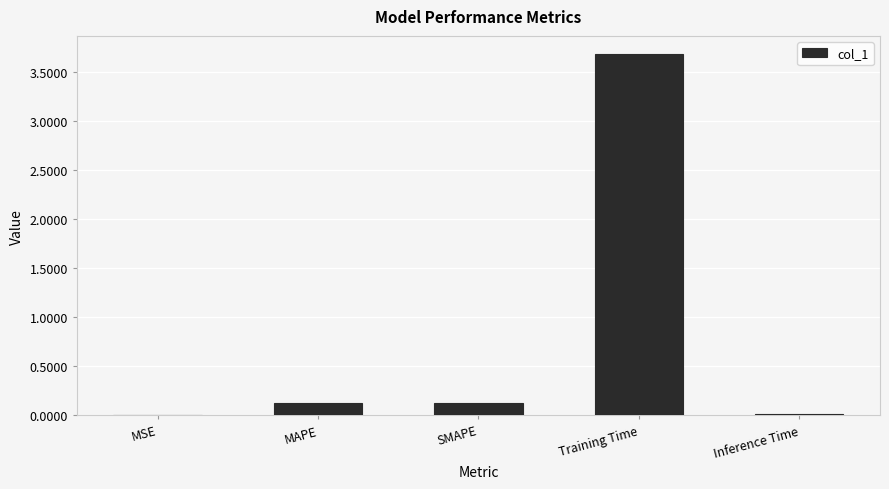

What is the average value?

0.8